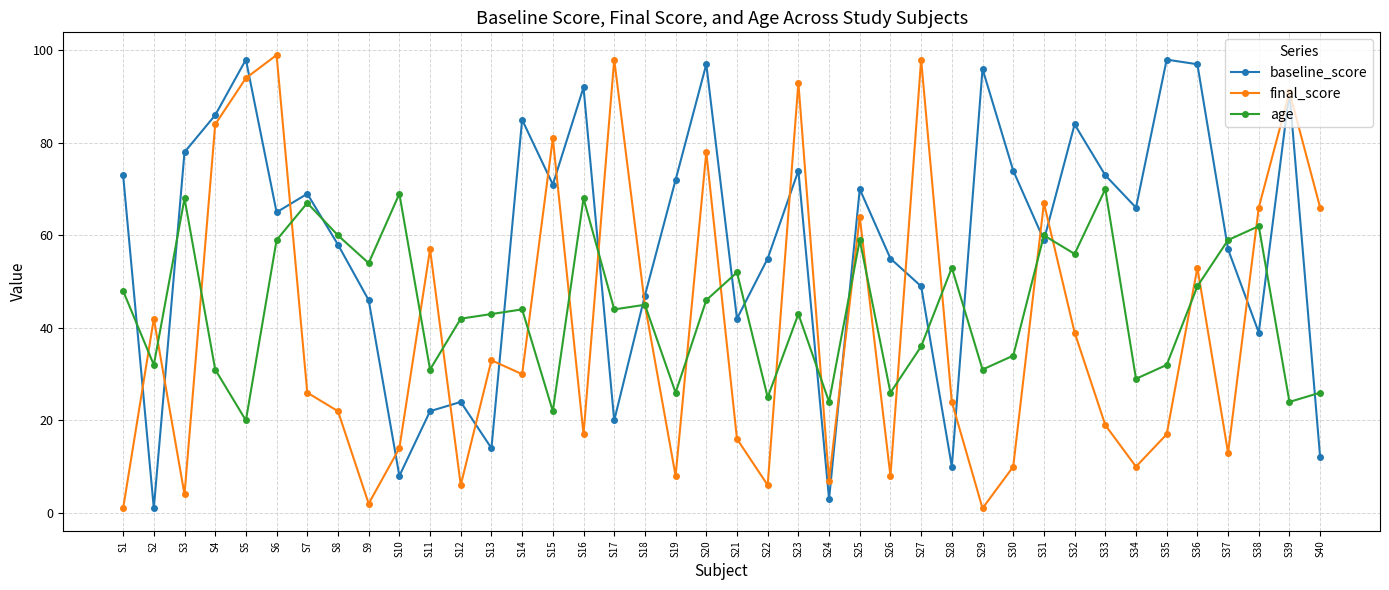

List the series in order of their peak value, lowest first.

age, baseline_score, final_score